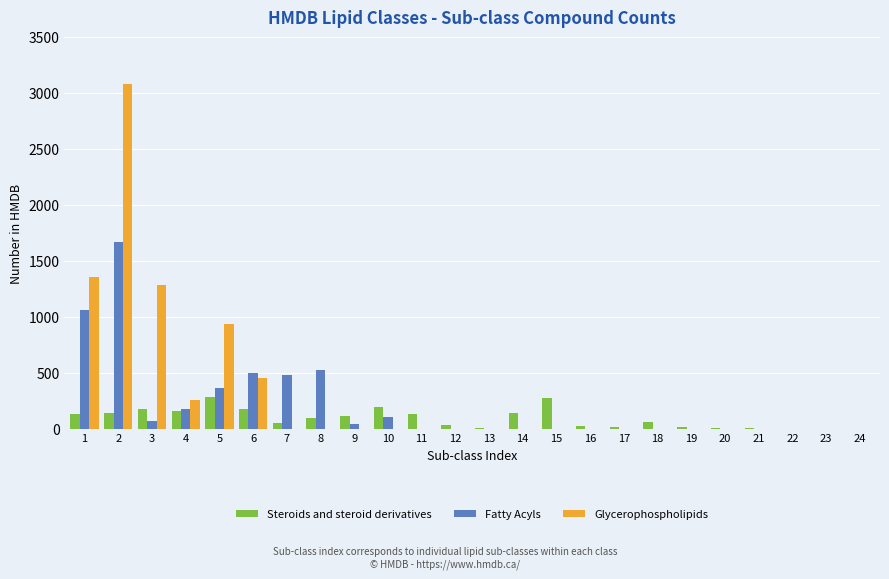

The value of Steroids and steroid derivatives at 18 is 59. True or false?

True